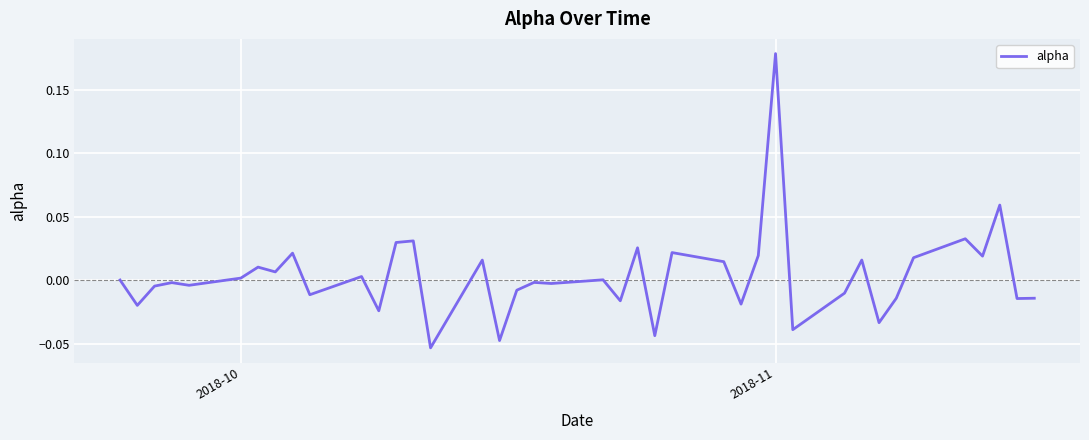

What is the sum of all values?

0.1